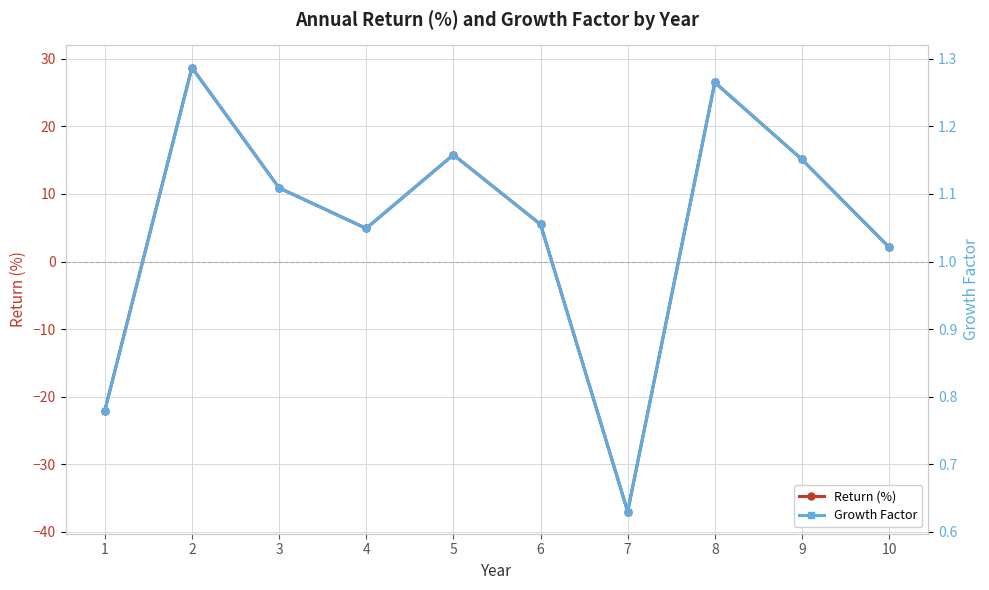

What is the value of the Growth Factor point at the 8th from the left?

1.3